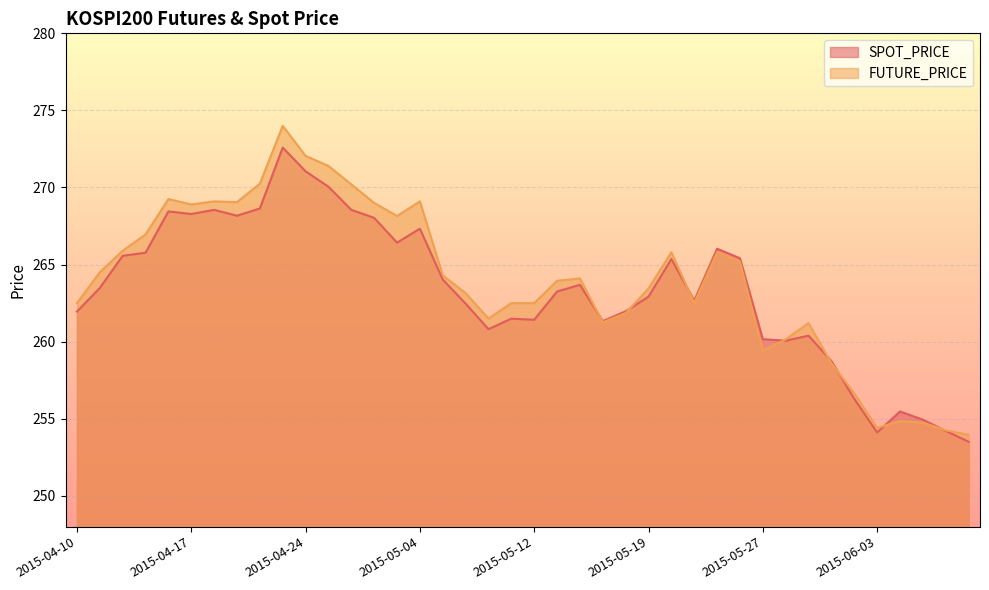

Rank the series at 2015-04-16 from lowest to highest value.

SPOT_PRICE, FUTURE_PRICE